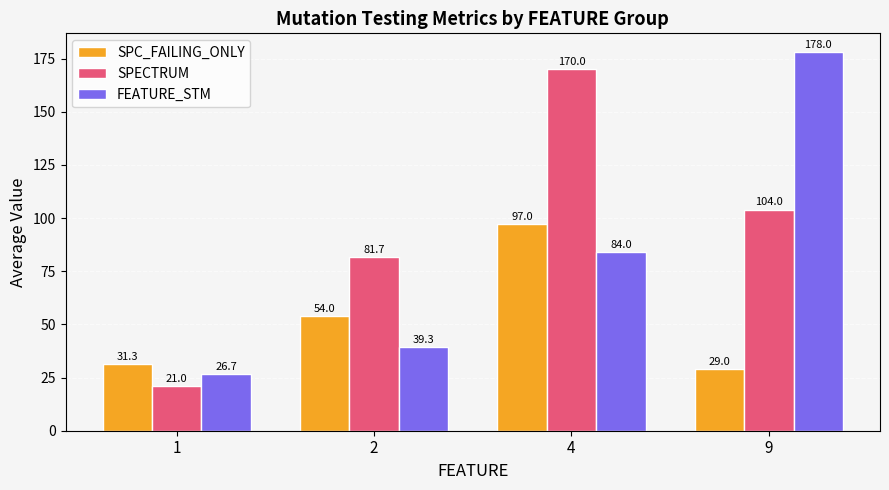

Which series has the largest total across all categories?

SPECTRUM